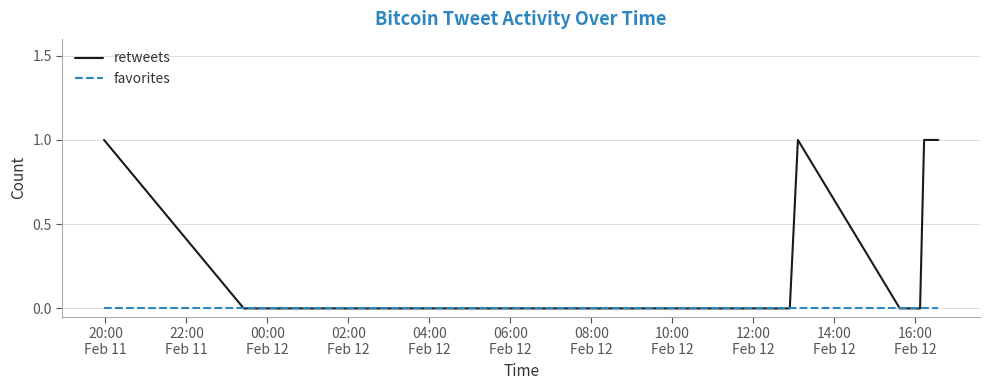

Which series has the largest total across all categories?

retweets